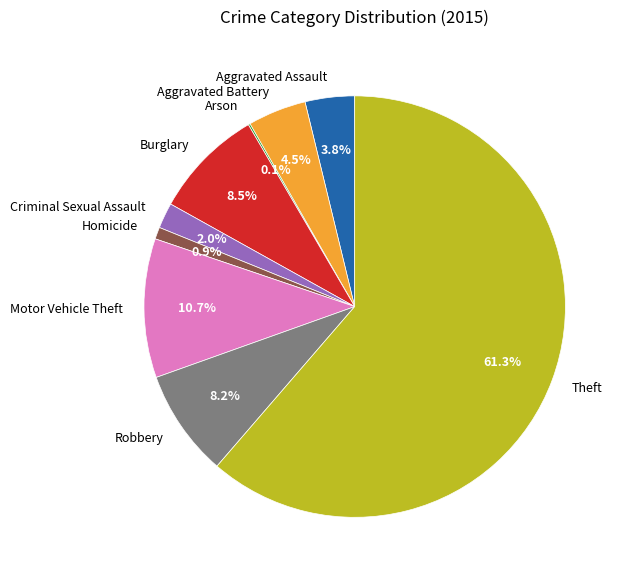

To the nearest percent, what is the combined percentage of Theft and Motor Vehicle Theft?

72%